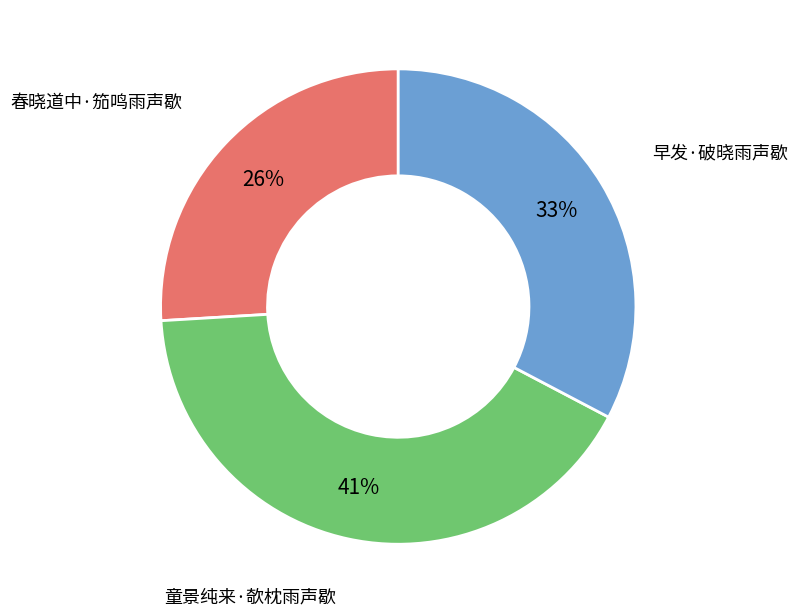

Which slice is the smallest?

春晓道中·笳鸣雨声歇